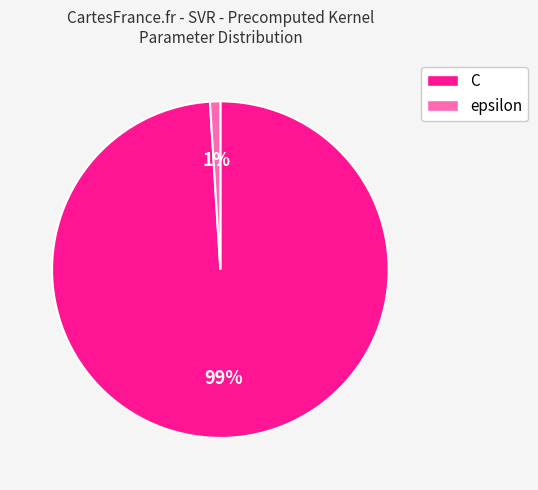

Which slice is the smallest?

epsilon